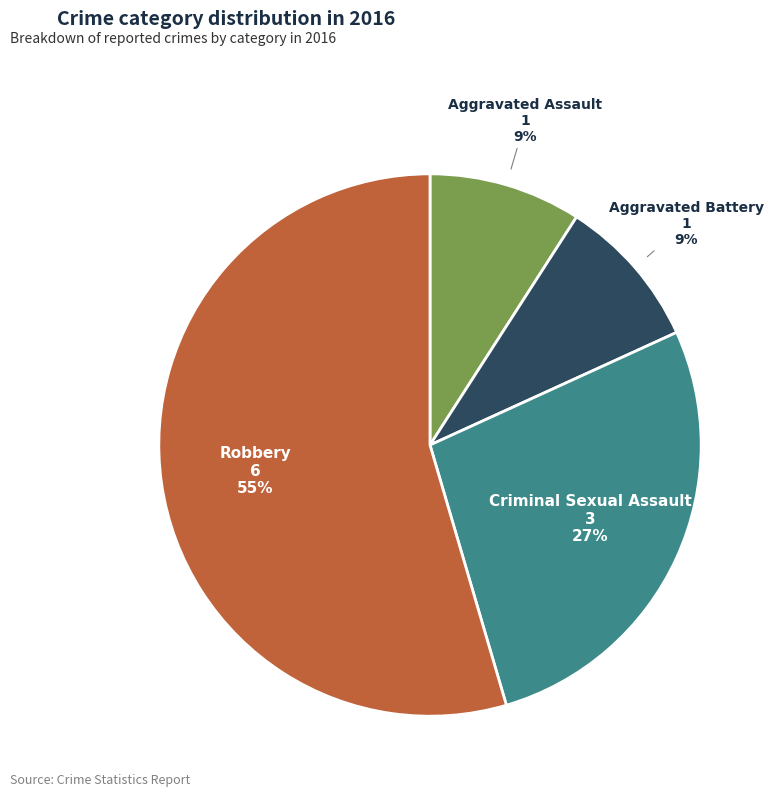

What is the ratio of the value at Robbery to the value at Criminal Sexual Assault?

2.0